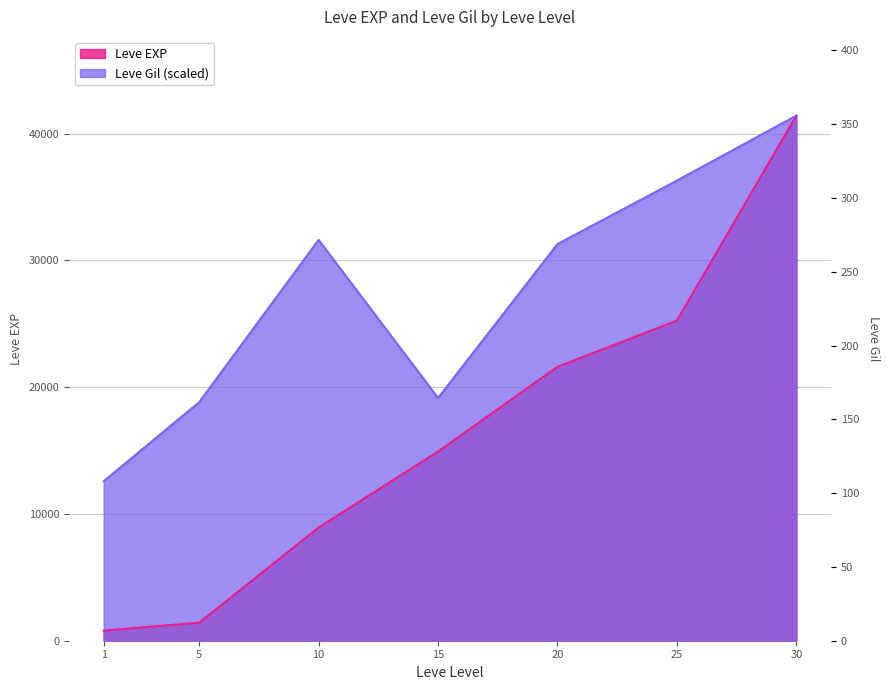

How many data points in Leve EXP are above 14920?

3